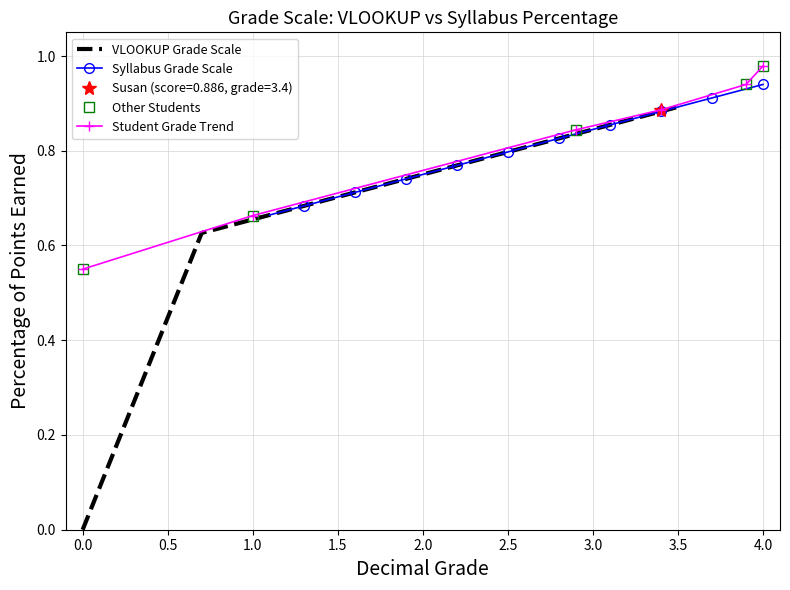

The VLOOKUP Grade Scale series shows 0.4 at 1.0. True or false?

False